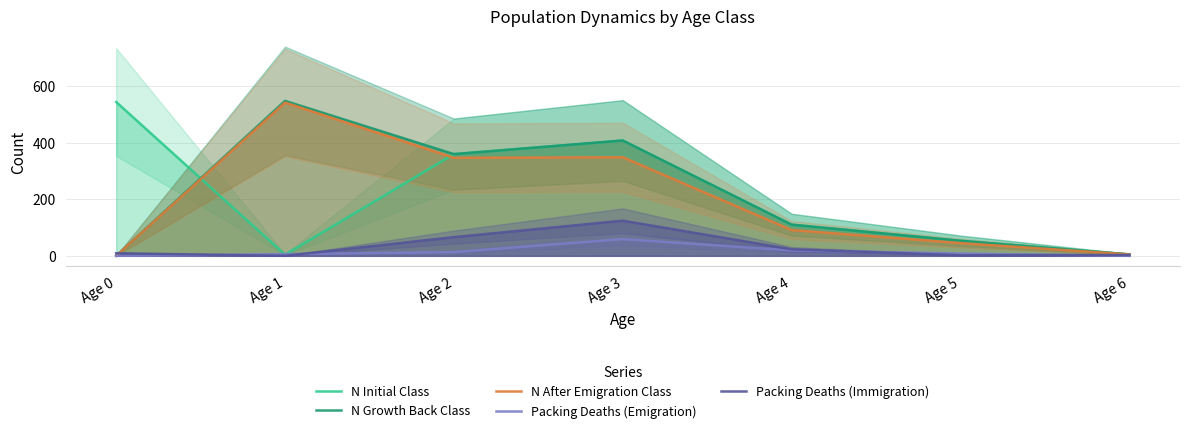

How many data points in Packing Deaths (Emigration) are less than 8?

3